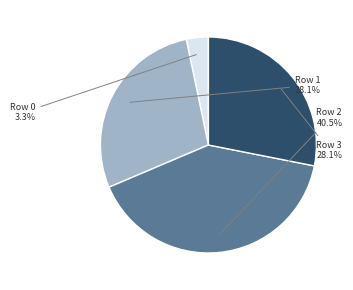

Which slice is the largest?

Row 2